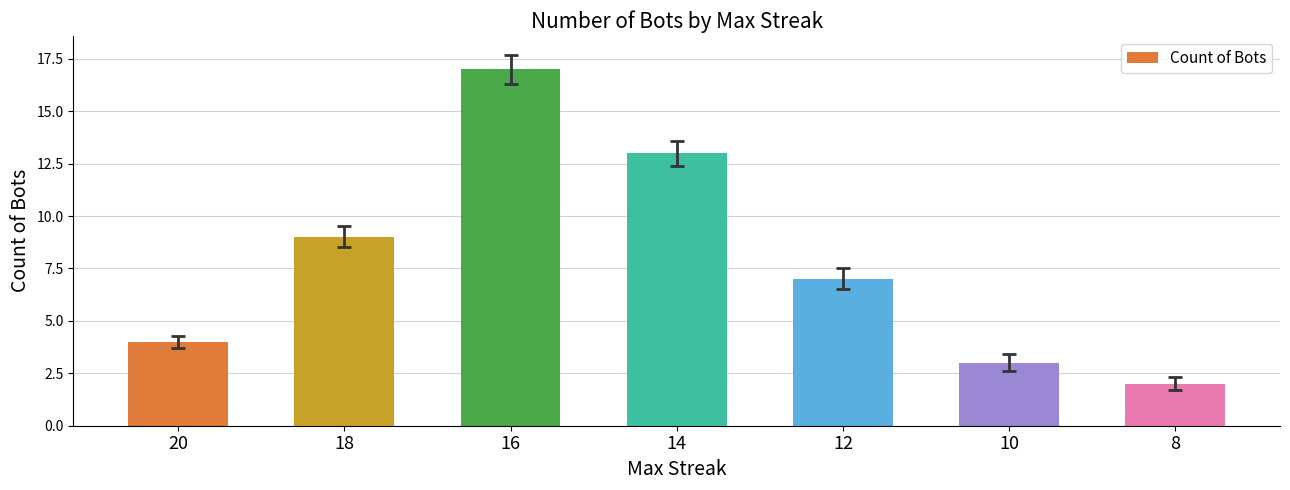

What is the difference between the maximum and minimum values?

15